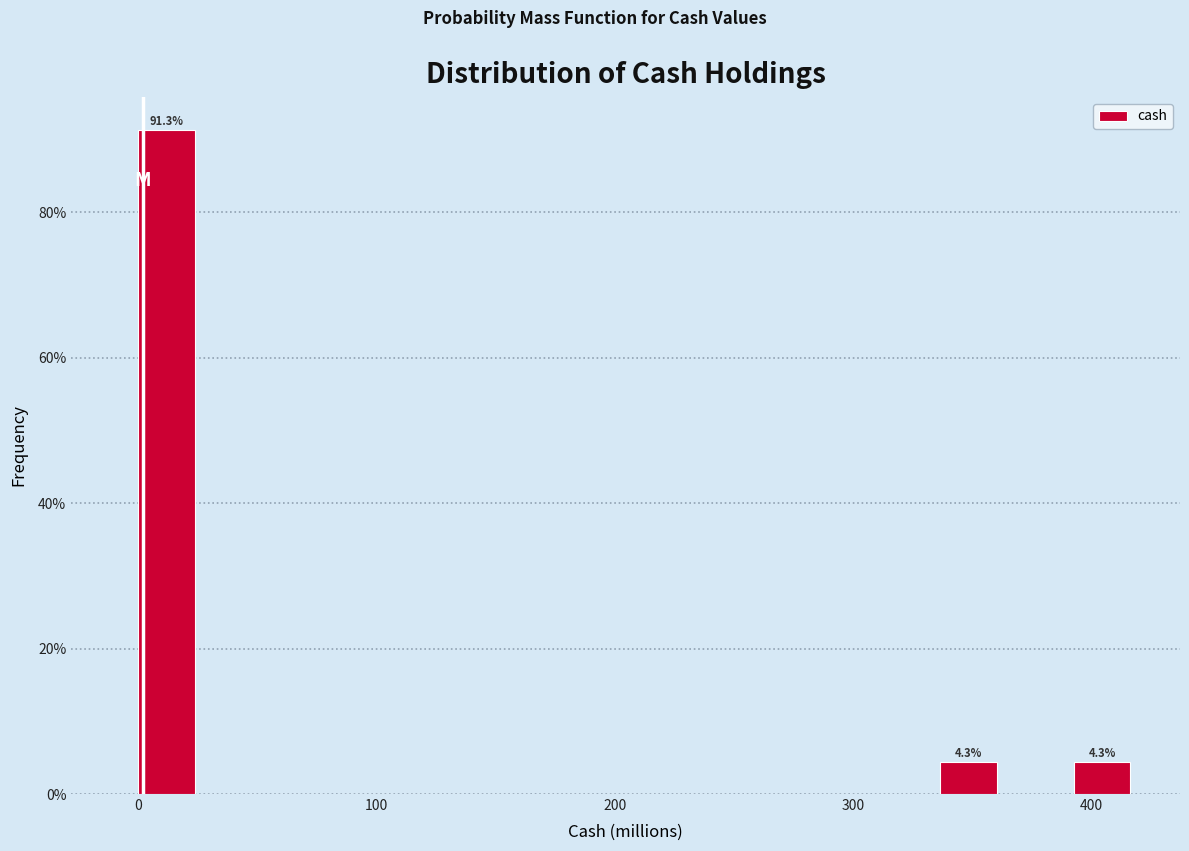

Around what value on the x-axis is the tallest bar? Give the approximate position of its centre, as read against the axis.

10